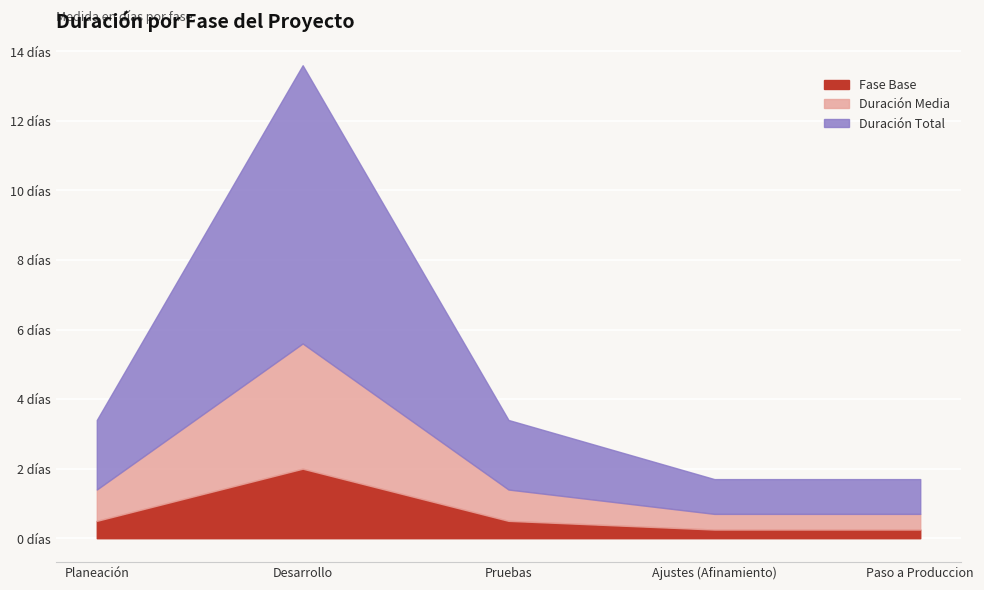

True or false: there are more than 2 points higher than both neighbors.

False